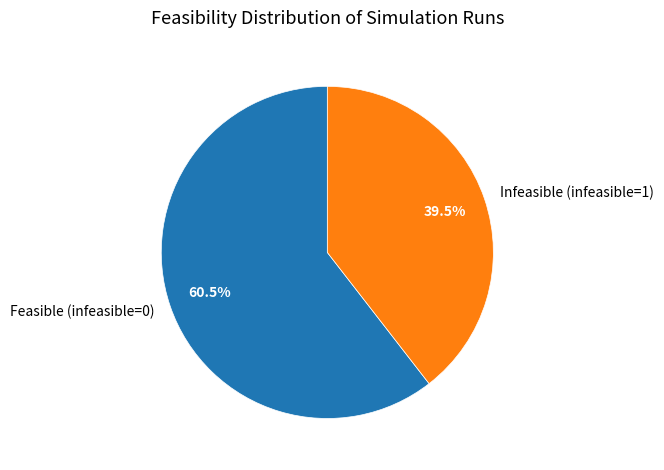

Is there any slice that represents more than half of the pie?

Yes